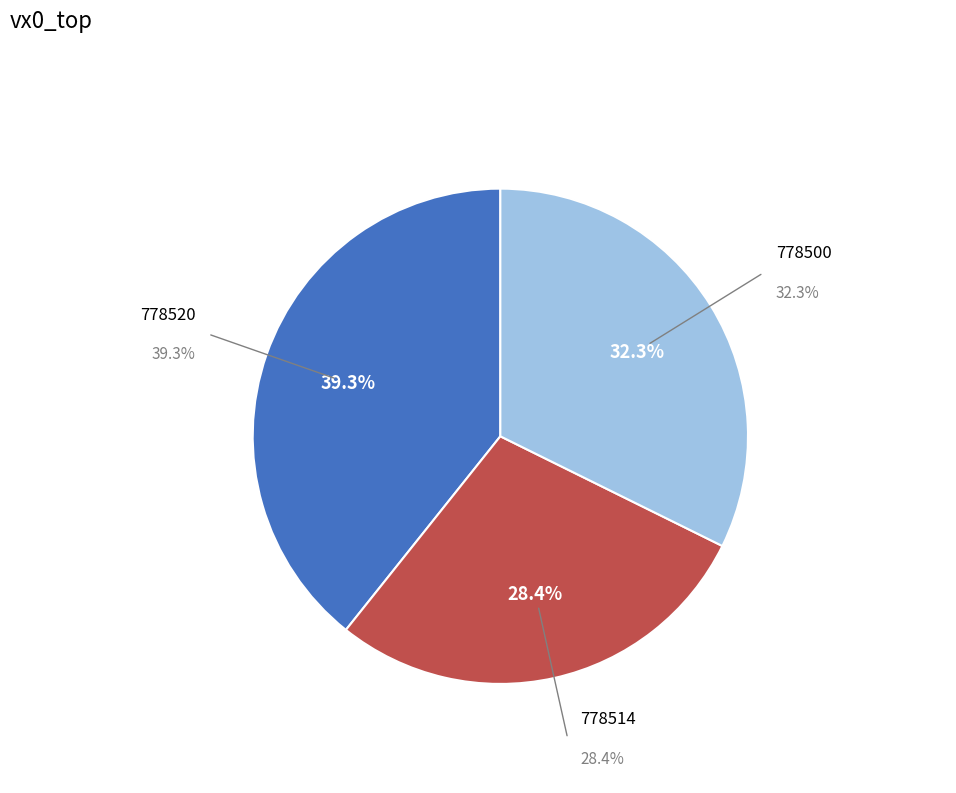

What percentage is the 778520 slice, to the nearest percent?

39%